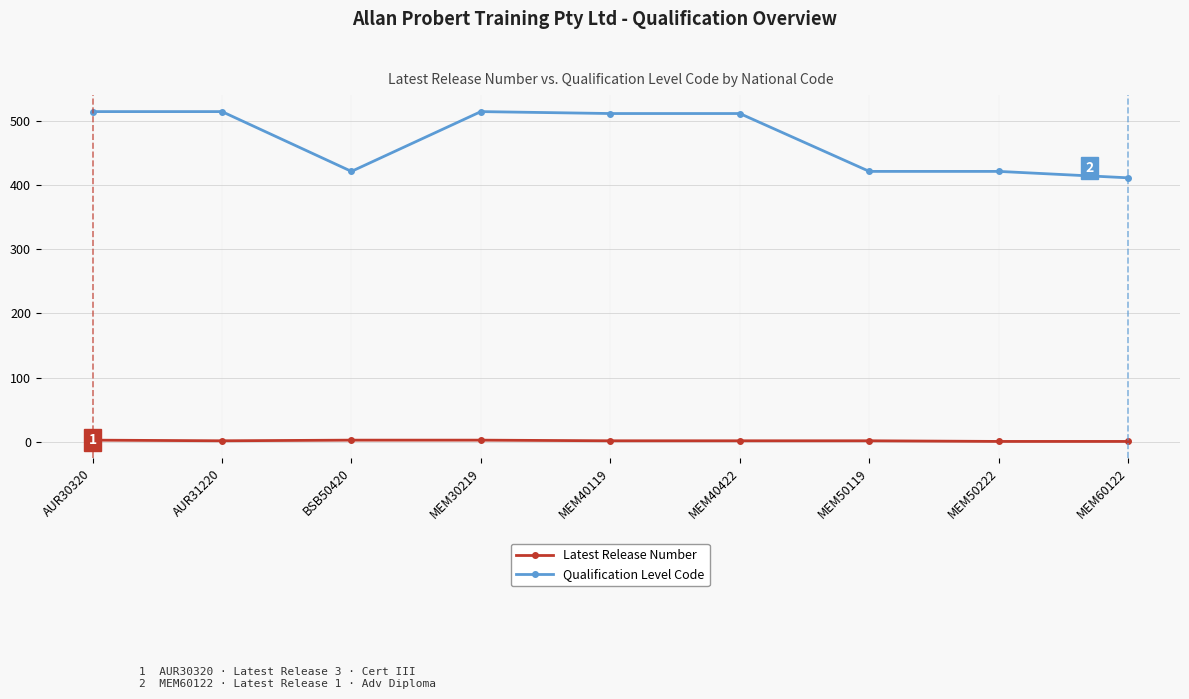

At how many categories does at least one series exceed 333?

9